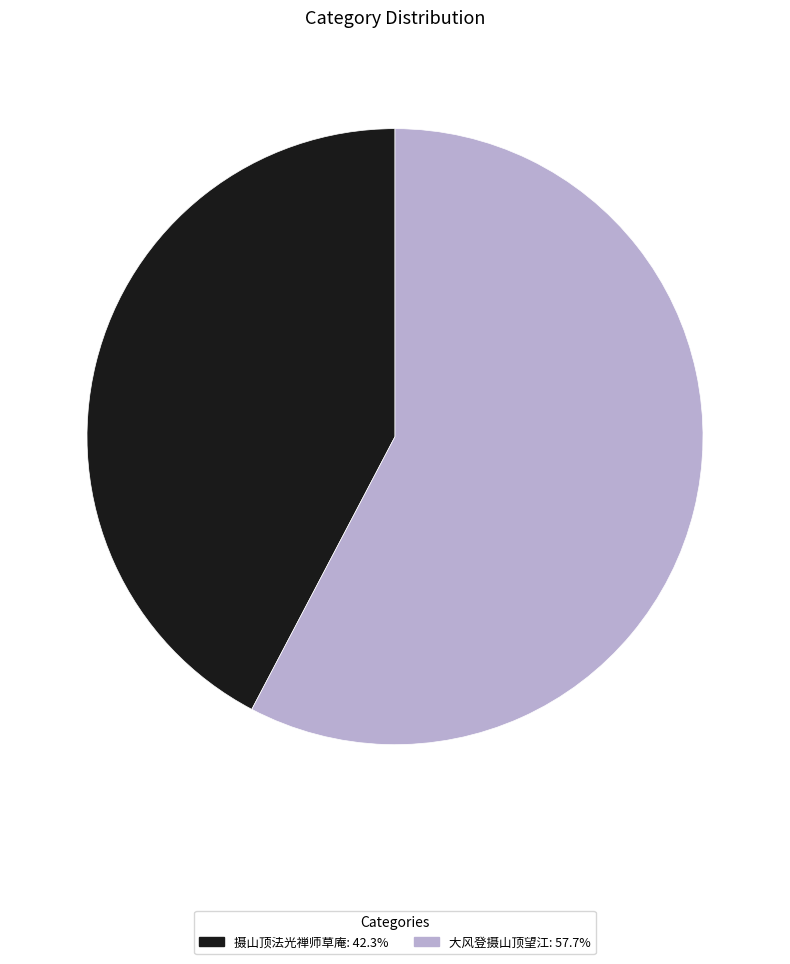

Count the number of slices in the pie.

2